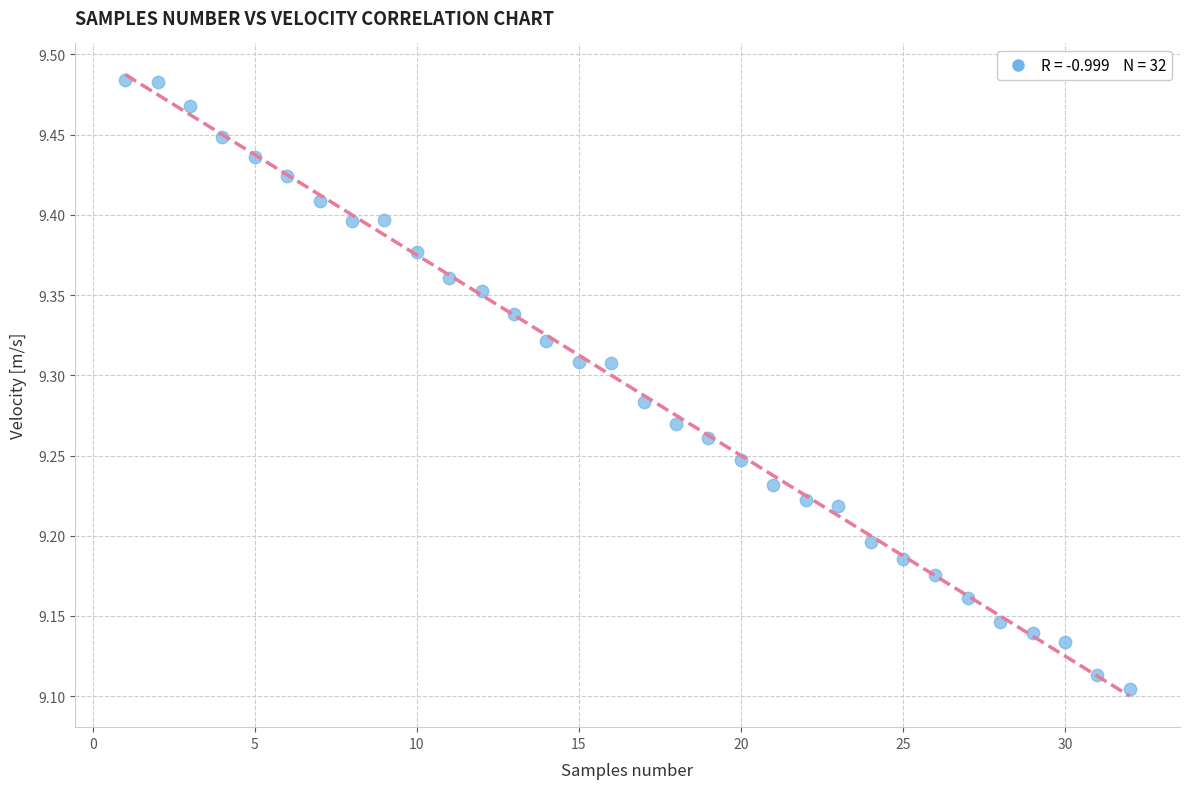

What is the range of X values (max minus min)?

31.0